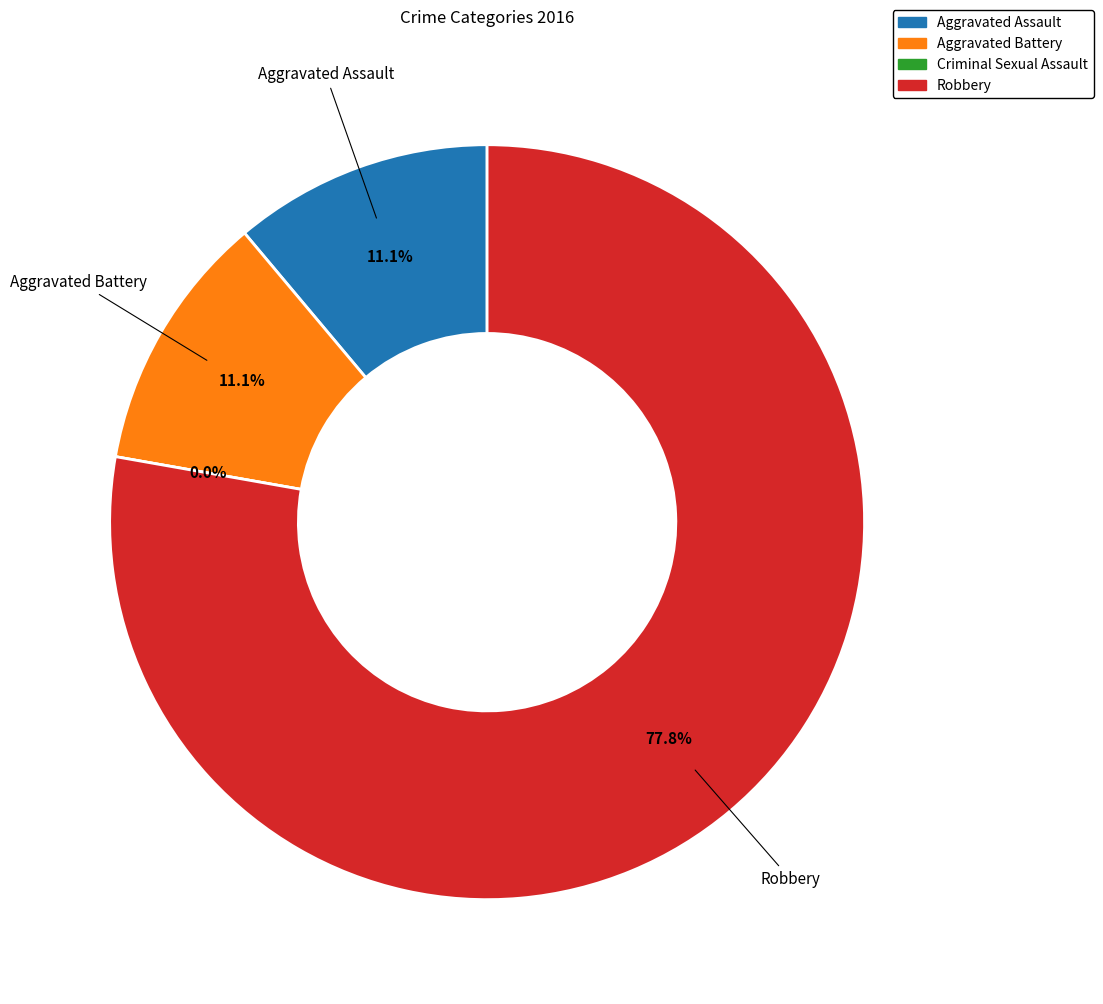

True or false: Criminal Sexual Assault accounts for 12% of the total.

False